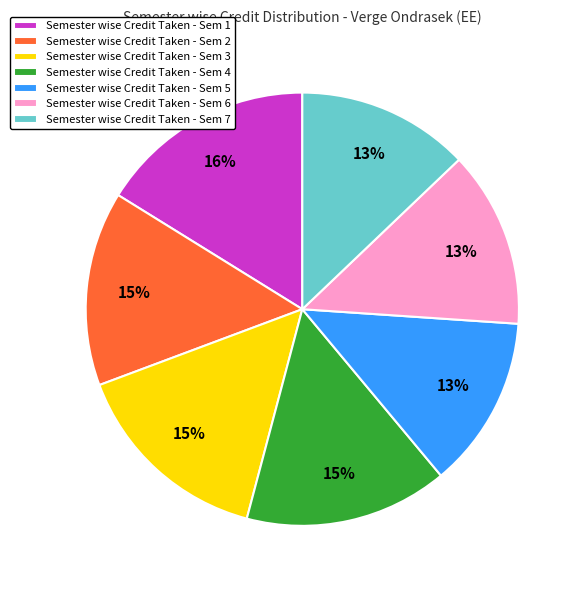

What percentage is the Semester wise Credit Taken - Sem 3 slice, to the nearest percent?

15%